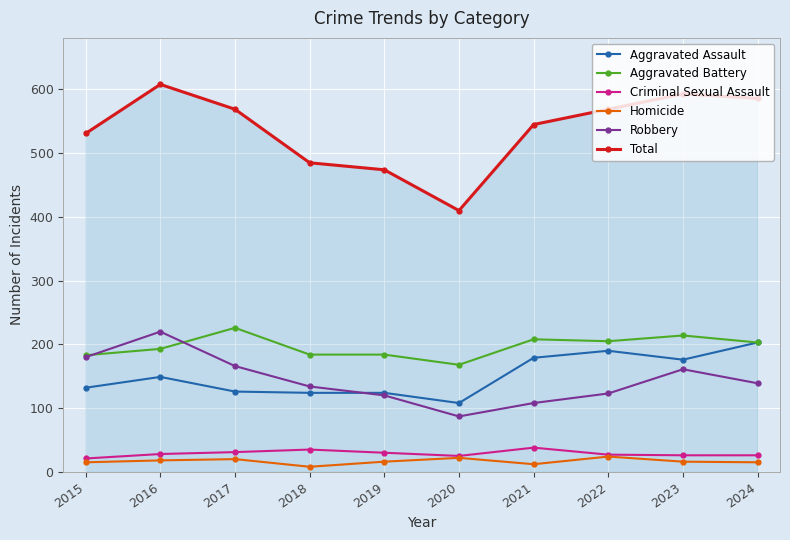

What is the average value of the Homicide series?

17